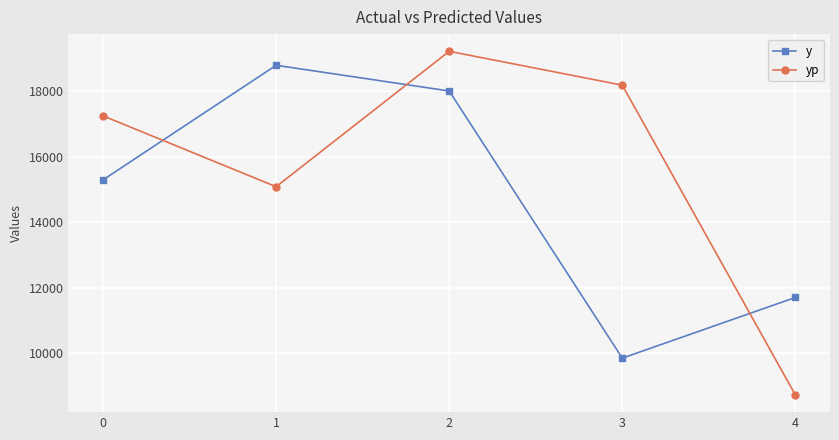

Which series changed the most between 1 and 3?

y